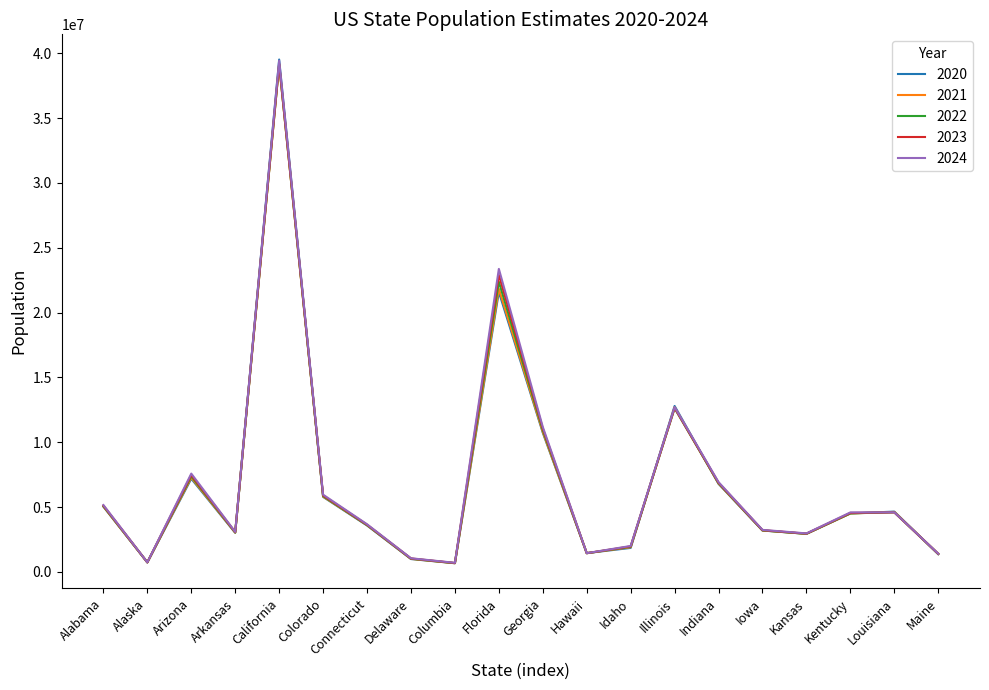

How many lines are shown in the chart?

5